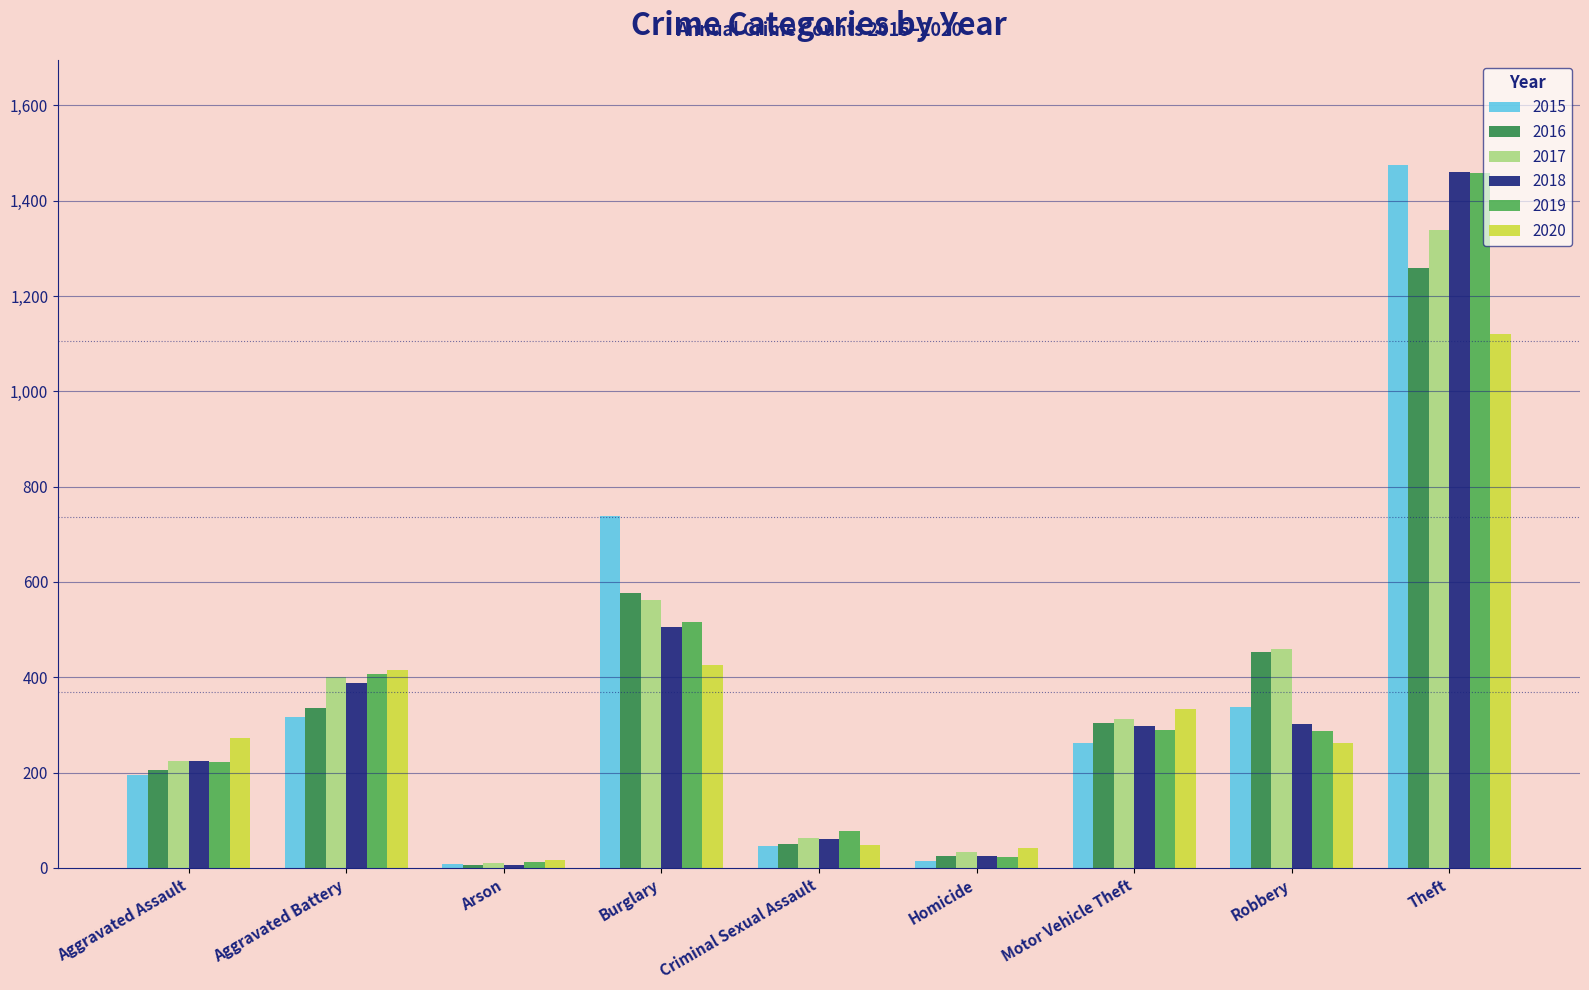

What is the label of the 2nd bar from the right?

Robbery